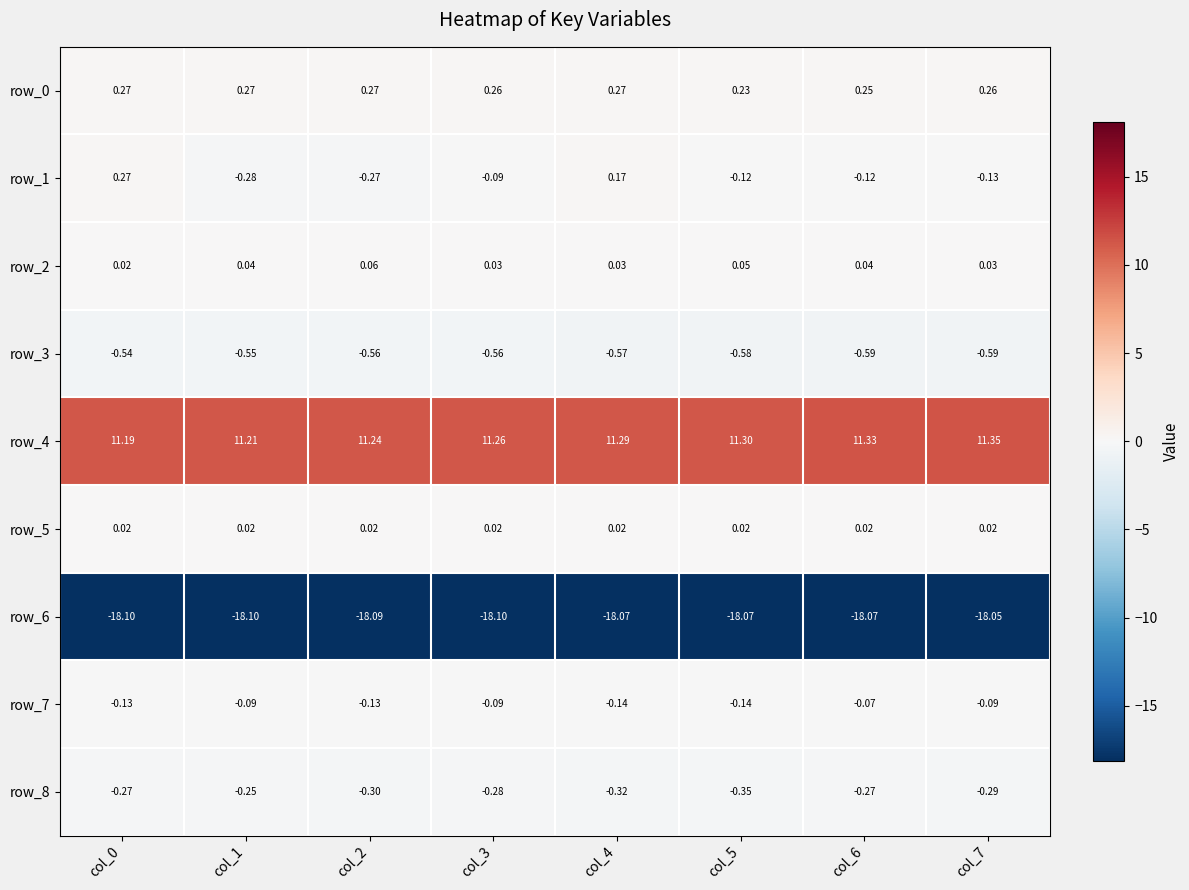

Which has a higher value, col_7 or col_3?

col_7